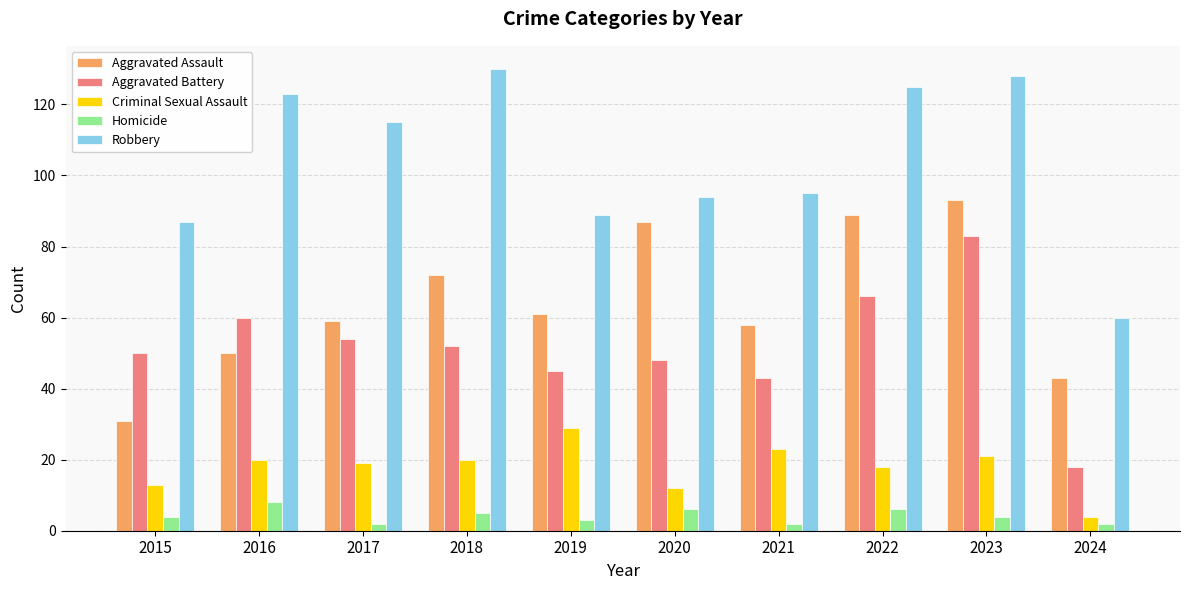

Which series changed the most between 2017 and 2019?

Robbery